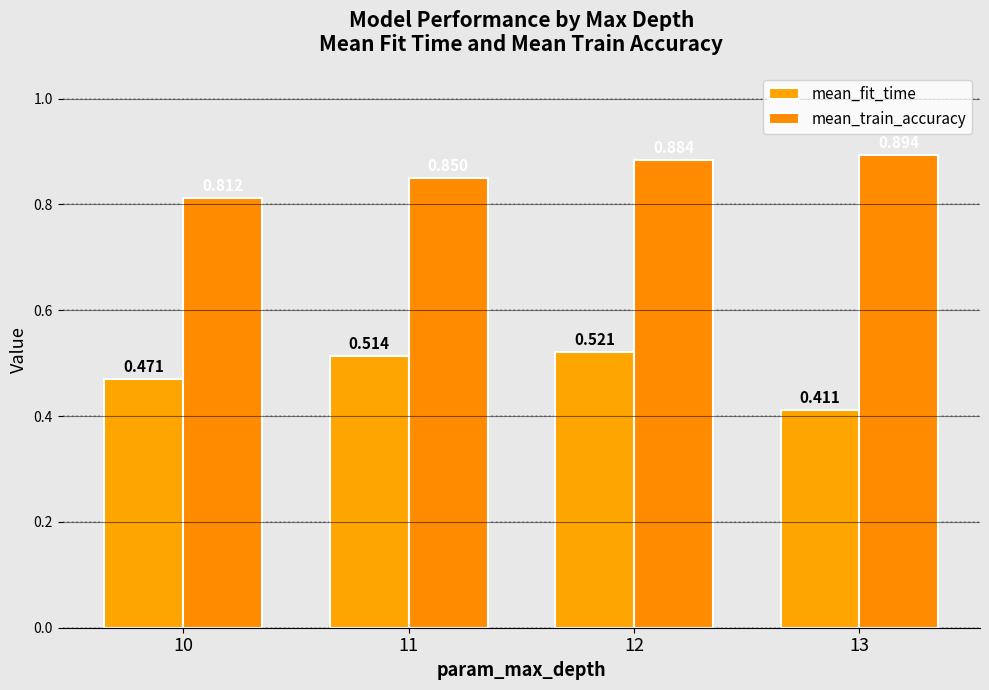

What value does the mean_fit_time series have at 12?

0.5